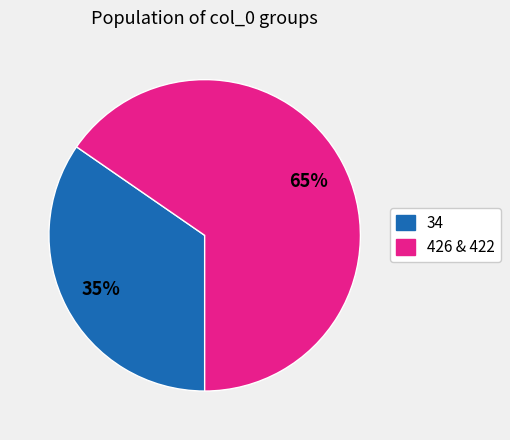

Does any single category account for the majority?

Yes